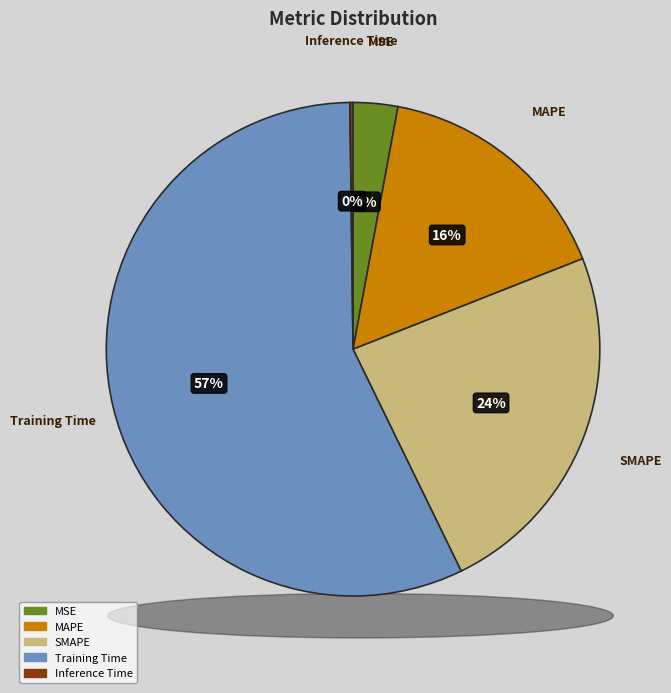

What percentage do Training Time and MAPE together represent?

73.1%